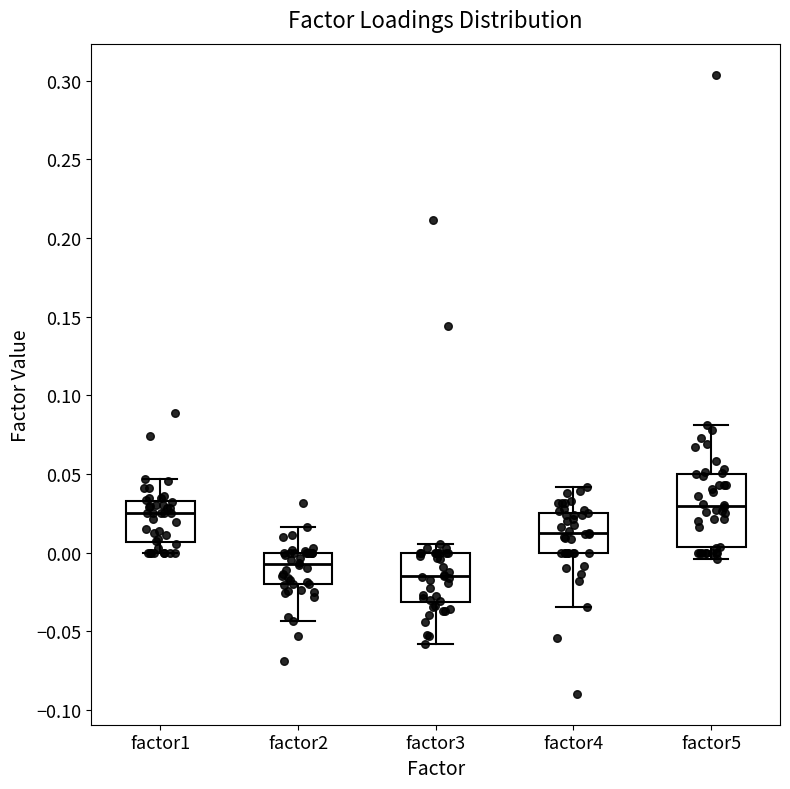

Reading left to right, read every box against the y-axis: the position of its median line, the range the box covers, and the ends of its whiskers. The values are not printed on the chart, so give them approximately, as read against the axis.

factor1: median 0.025, box 0.005 to 0.035, whiskers 0.000 to 0.045
factor2: median -0.005, box -0.020 to 0.000, whiskers -0.045 to 0.015
factor3: median -0.015, box -0.030 to 0.000, whiskers -0.060 to 0.005
factor4: median 0.010, box 0.000 to 0.025, whiskers -0.035 to 0.040
factor5: median 0.030, box 0.005 to 0.050, whiskers -0.005 to 0.080